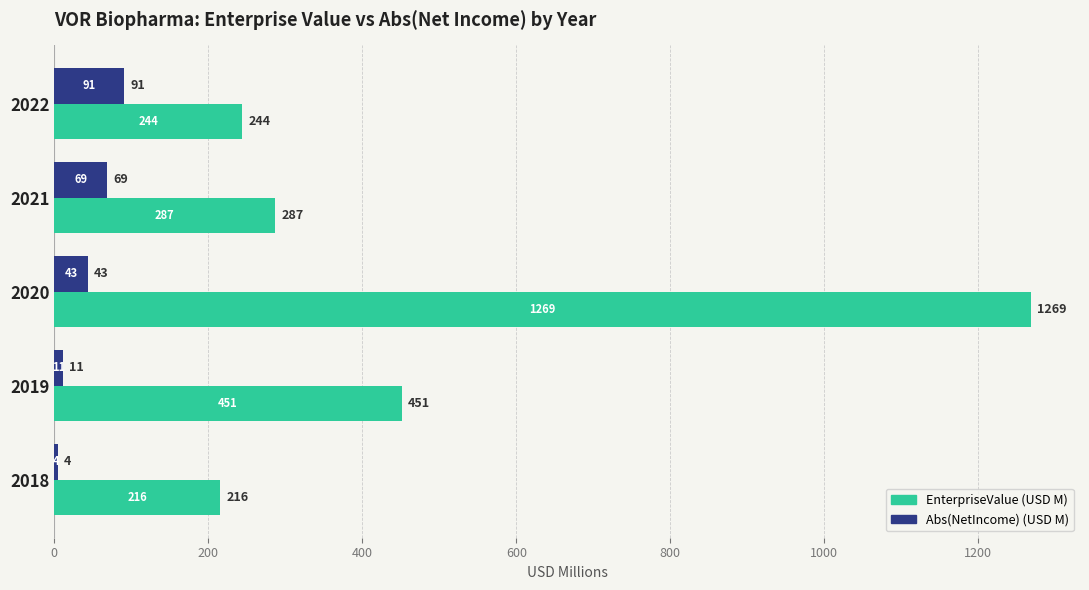

Where is EnterpriseValue (USD M) nearest to the value 742?

2019